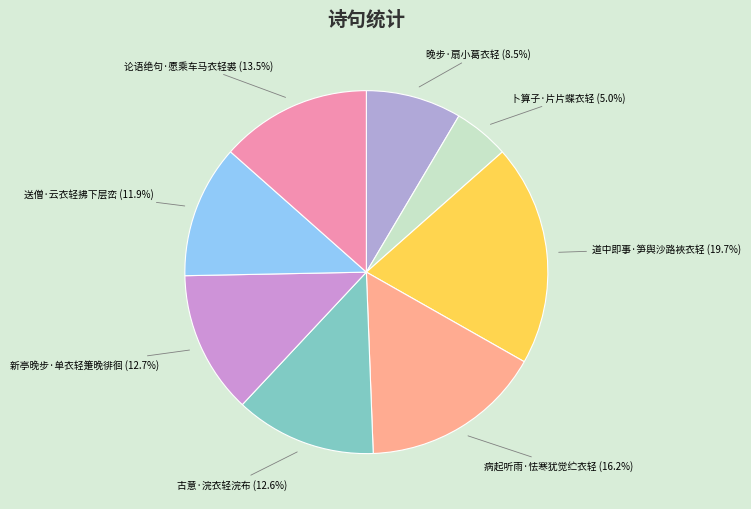

What is the ratio of the value at 卜算子·片片蝶衣轻 to the value at 新亭晚步·单衣轻箑晚徘徊?

0.4